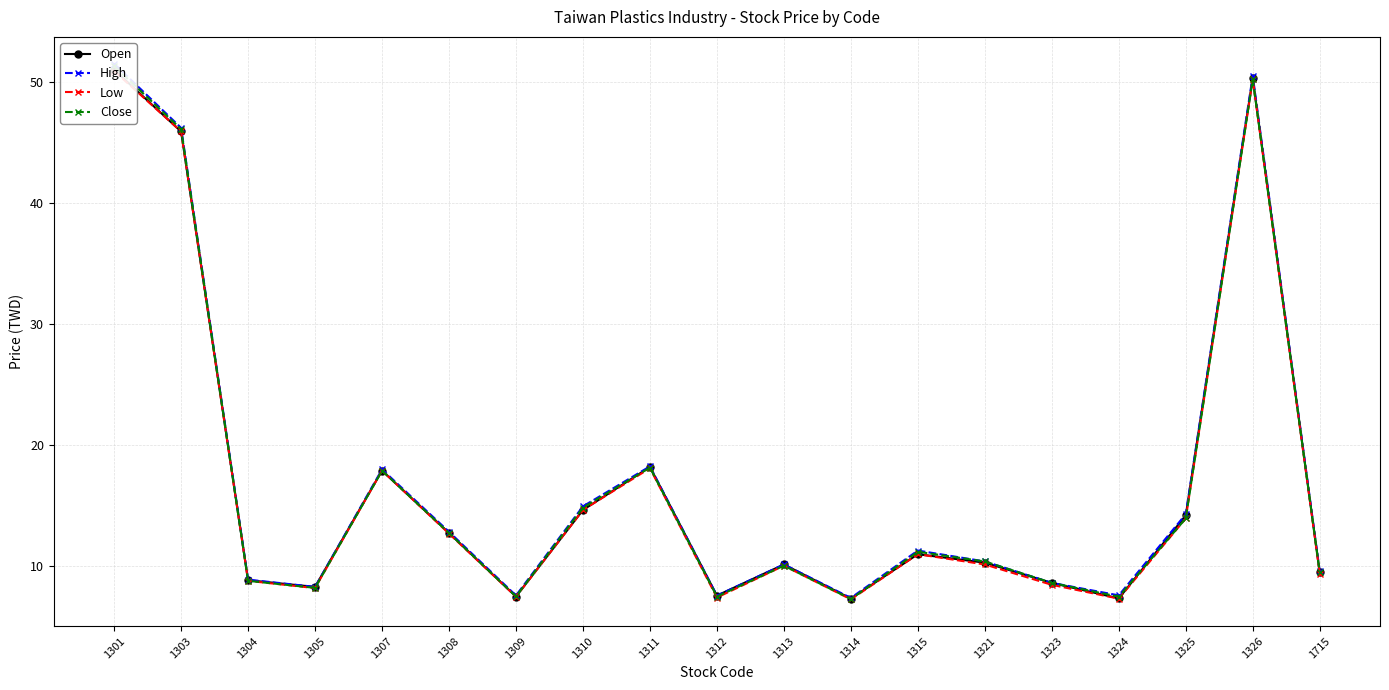

What is the total value across all series at 1313?

40.4